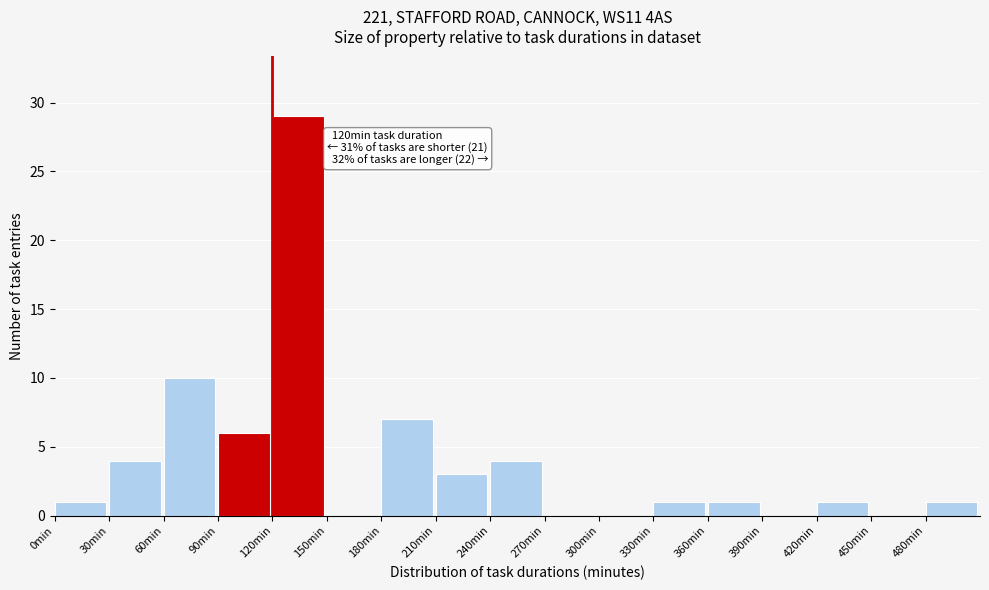

Over which range of the x-axis is the bar tallest?

120 to 150